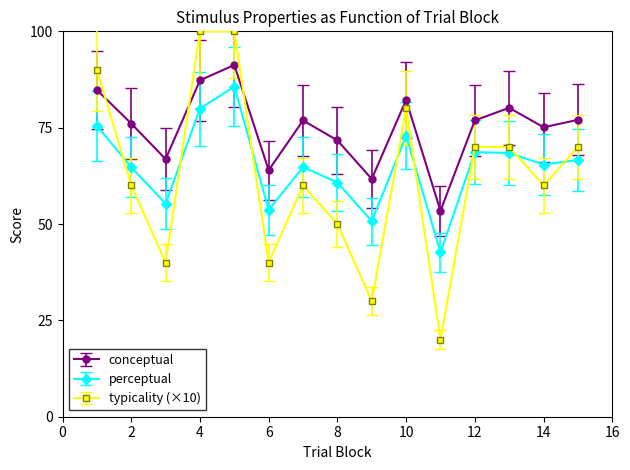

True or false: perceptual and conceptual intersect in this chart.

False